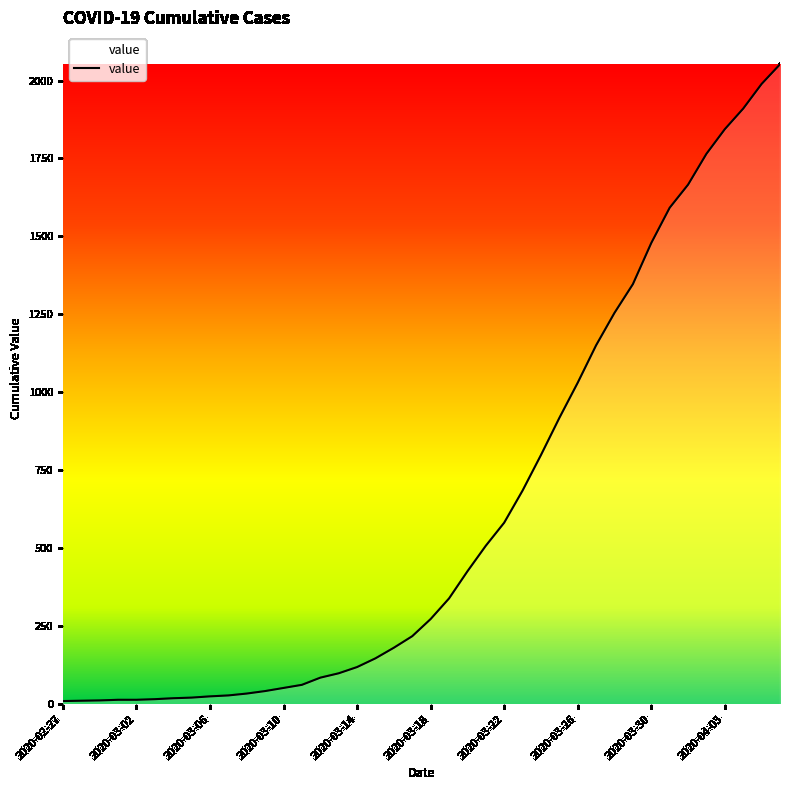

What is the maximum value shown in the chart?

2052